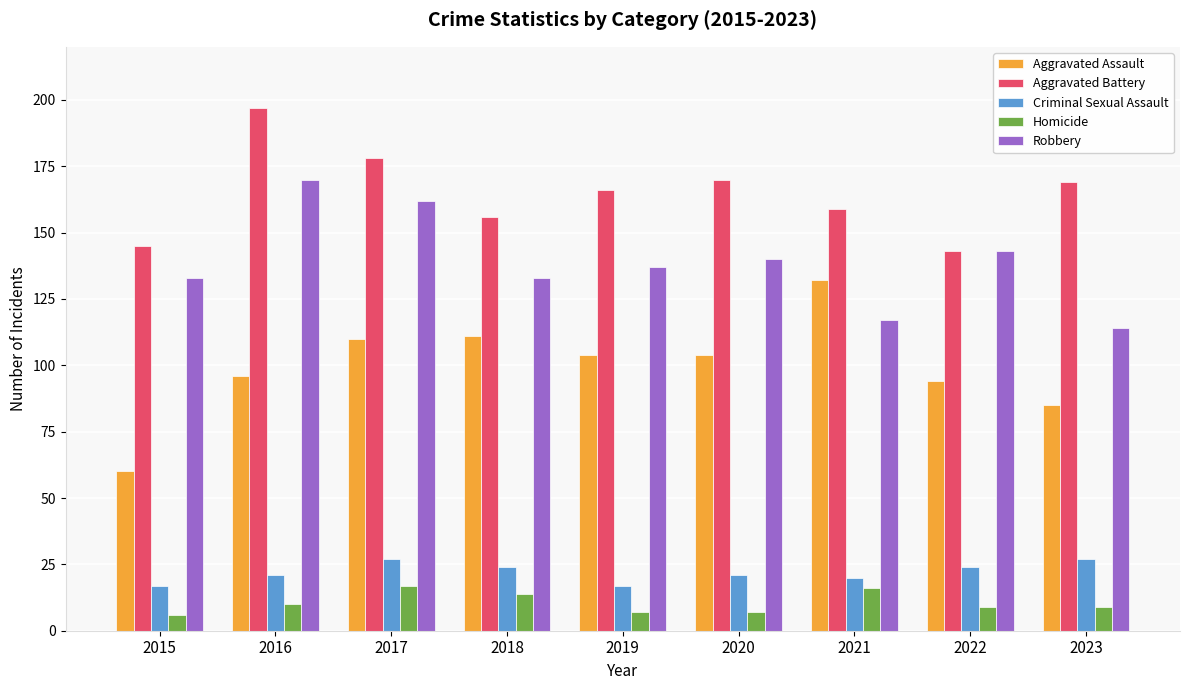

What is the maximum value shown in the chart?

197